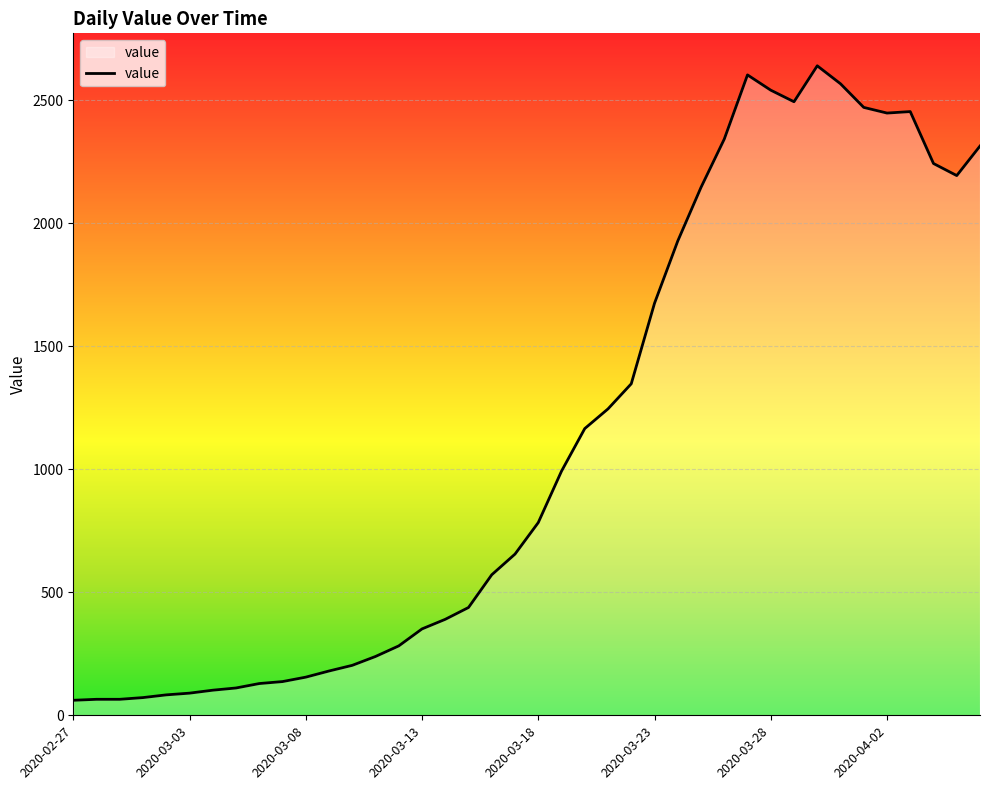

What is the maximum value shown in the chart?

2639